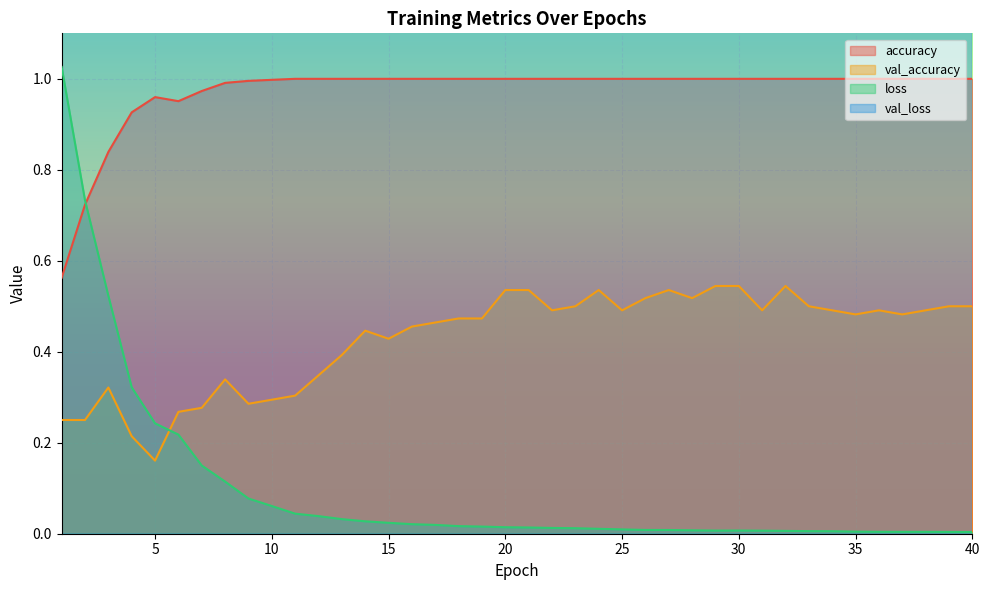

Which series has the largest range (max minus min)?

val_loss